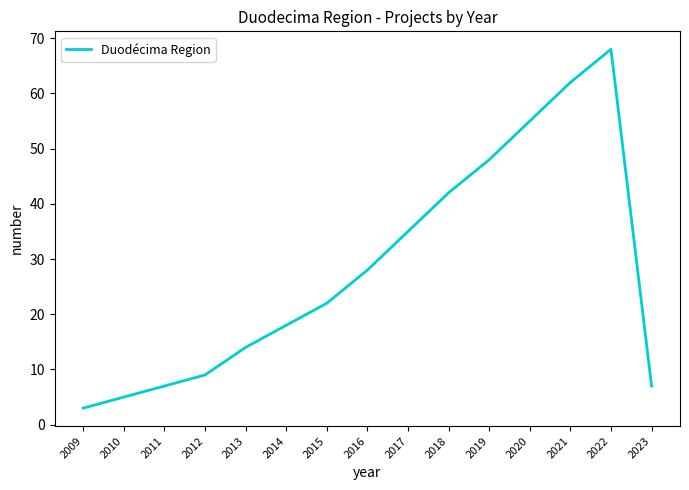

What is the average value?

28